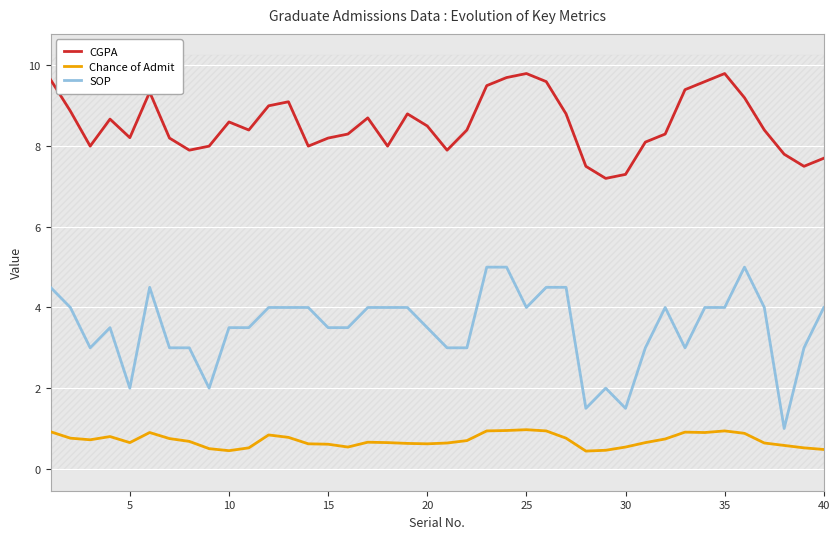

What is the average value of the SOP series?

3.5